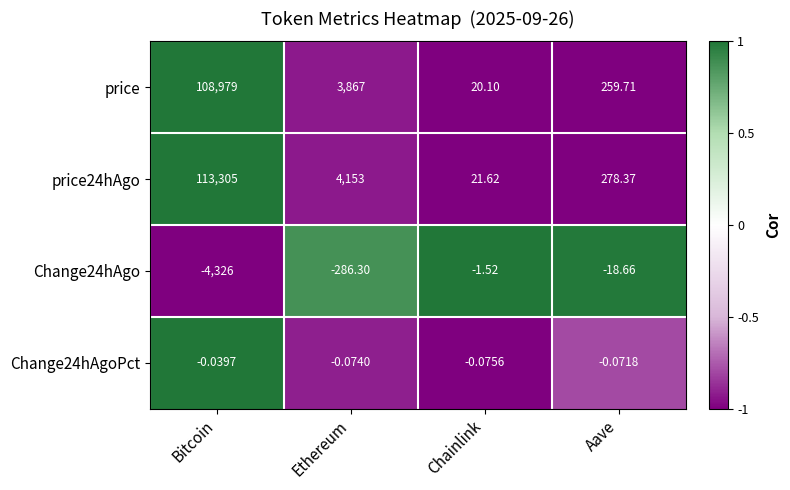

Which label corresponds to the largest value in the chart?

Bitcoin